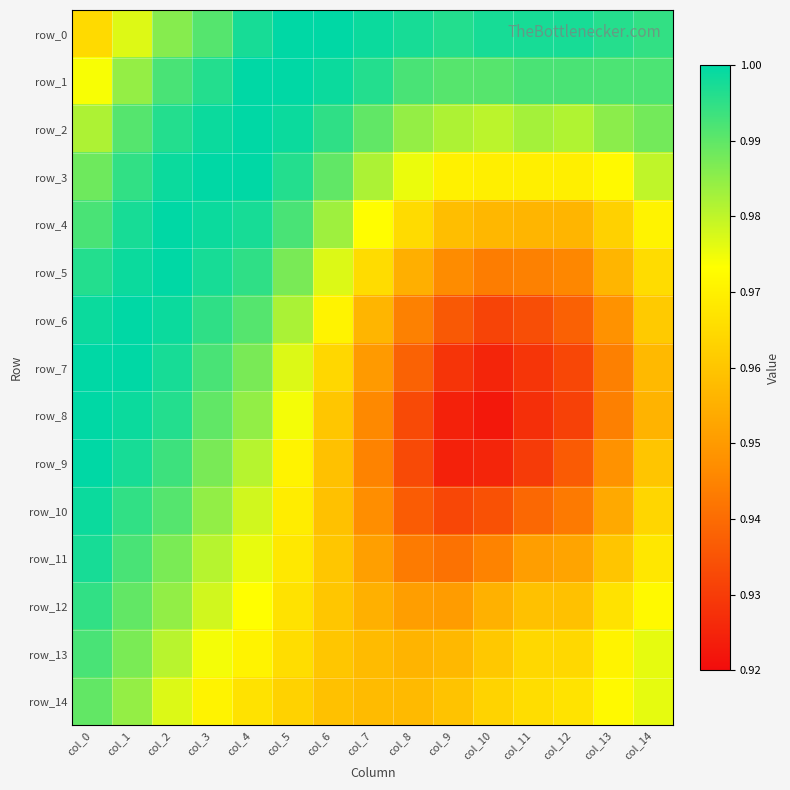

How many distinct data groups are displayed?

15